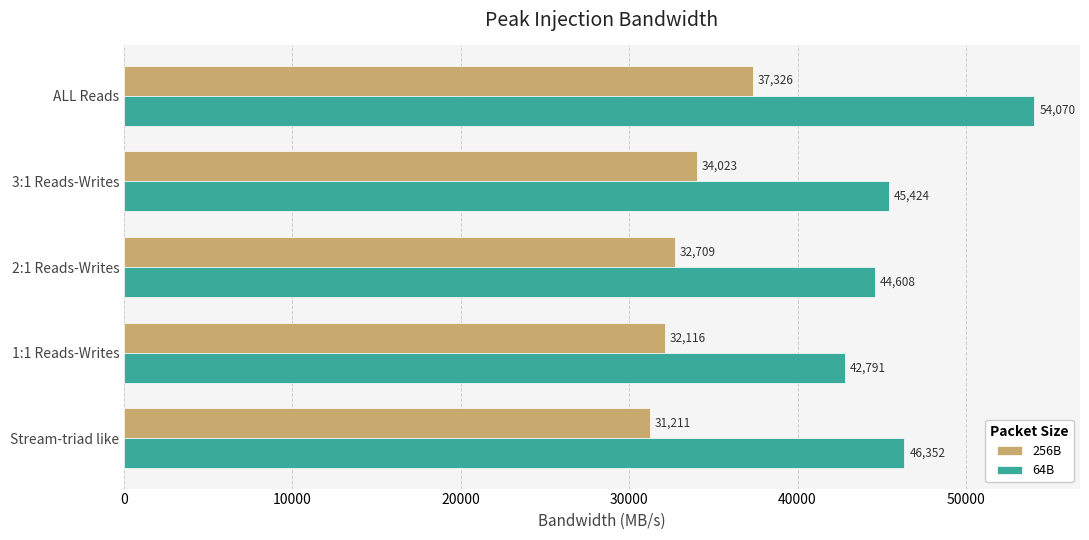

What is the average value of the 64B series?

46649.0